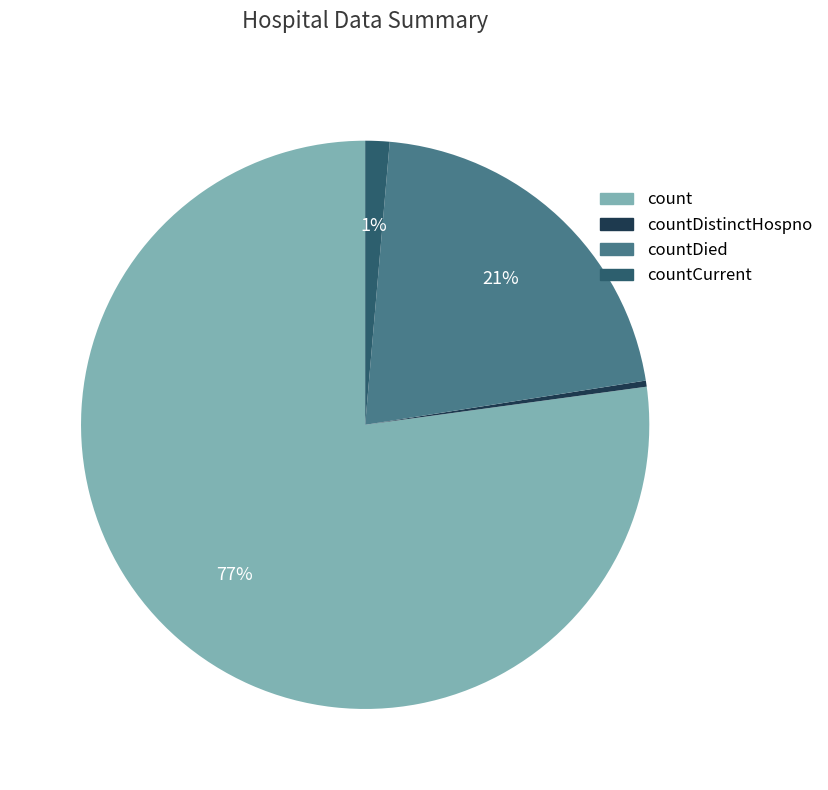

To the nearest percent, what is the average slice percentage?

25%